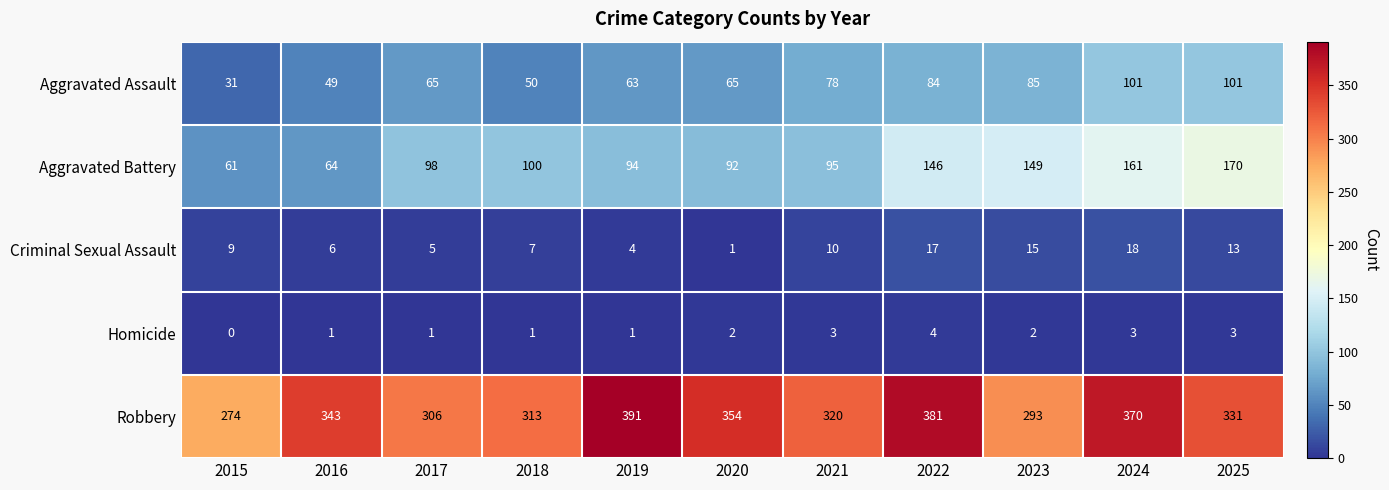

Rank the series by their maximum value, from highest to lowest.

Robbery, Aggravated Battery, Aggravated Assault, Criminal Sexual Assault, Homicide